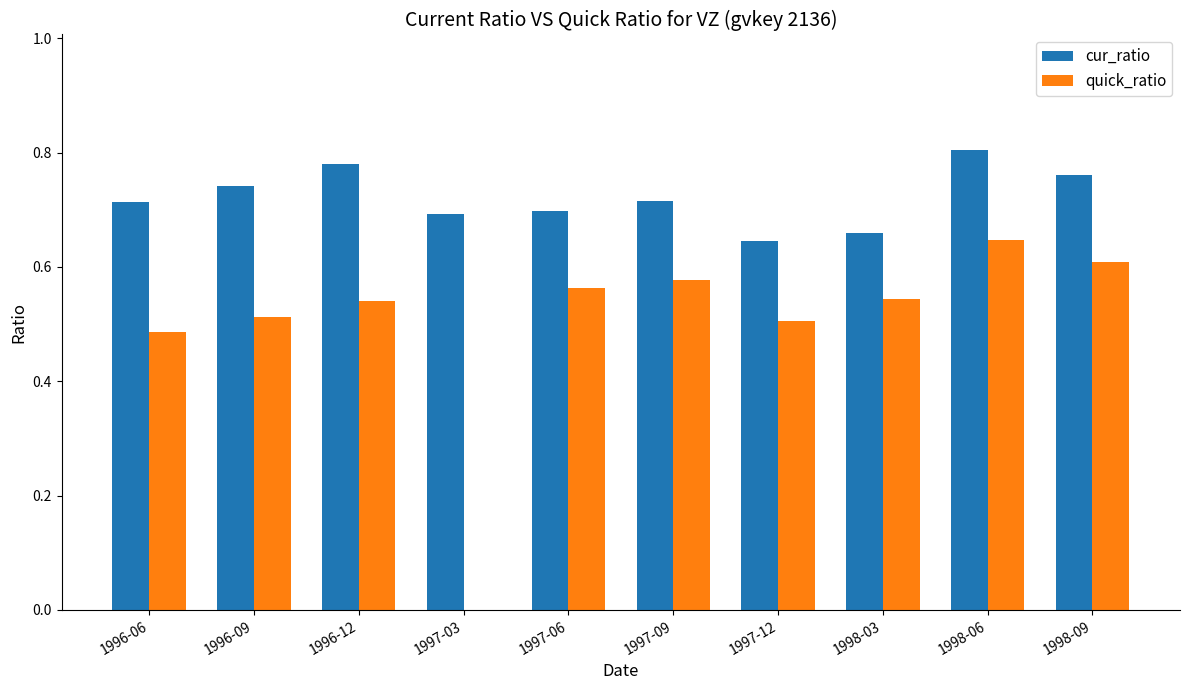

Is the value of quick_ratio at 1996-09 greater than the value of cur_ratio at 1997-03?

No